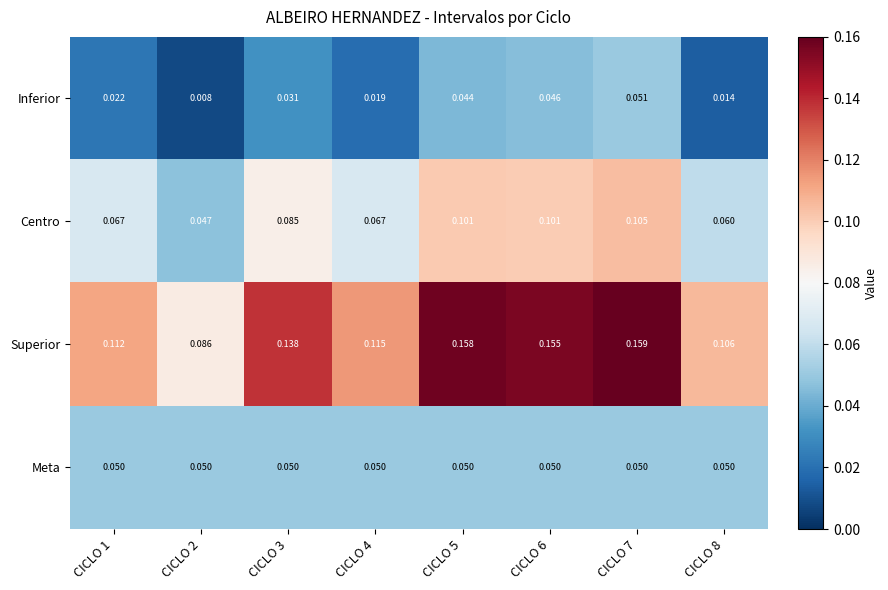

At which category is the sum across all series the highest?

CICLO 7